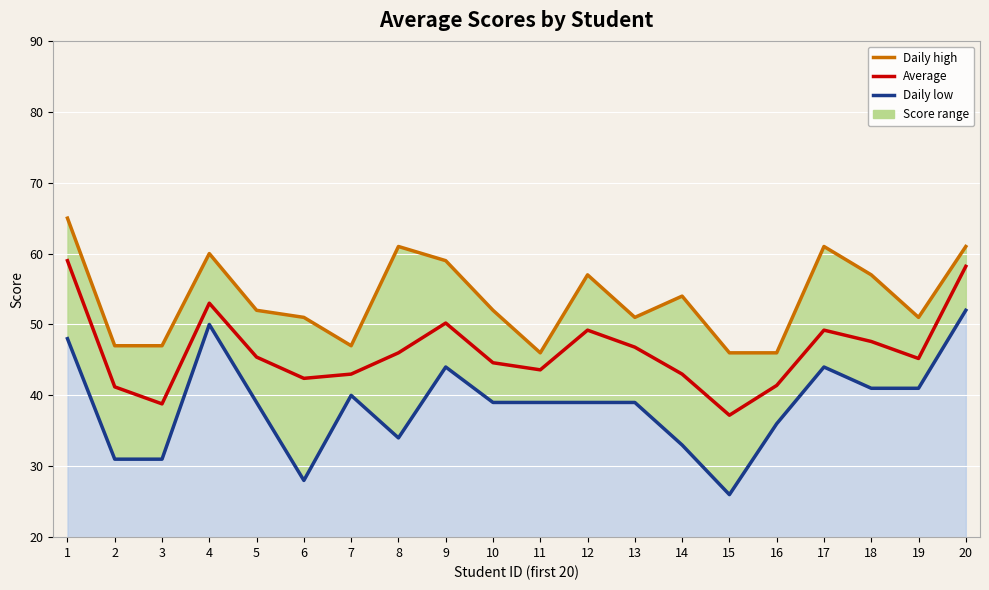

At which category does Daily high reach its first local valley?

7